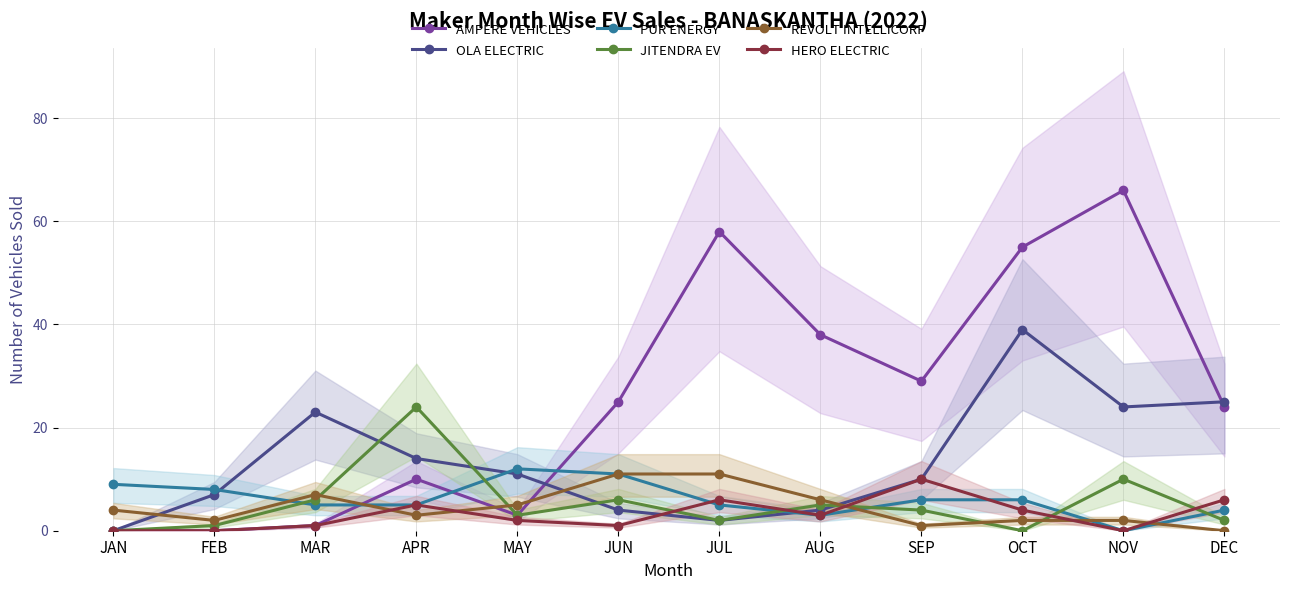

Is it true that JITENDRA EV equals 3 at JUL?

False